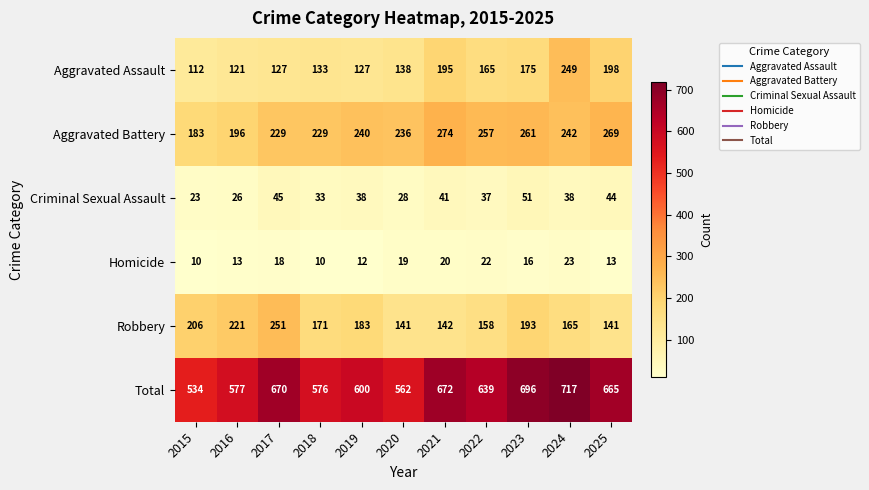

List the series in order of their peak value, highest first.

Total, Aggravated Battery, Robbery, Aggravated Assault, Criminal Sexual Assault, Homicide